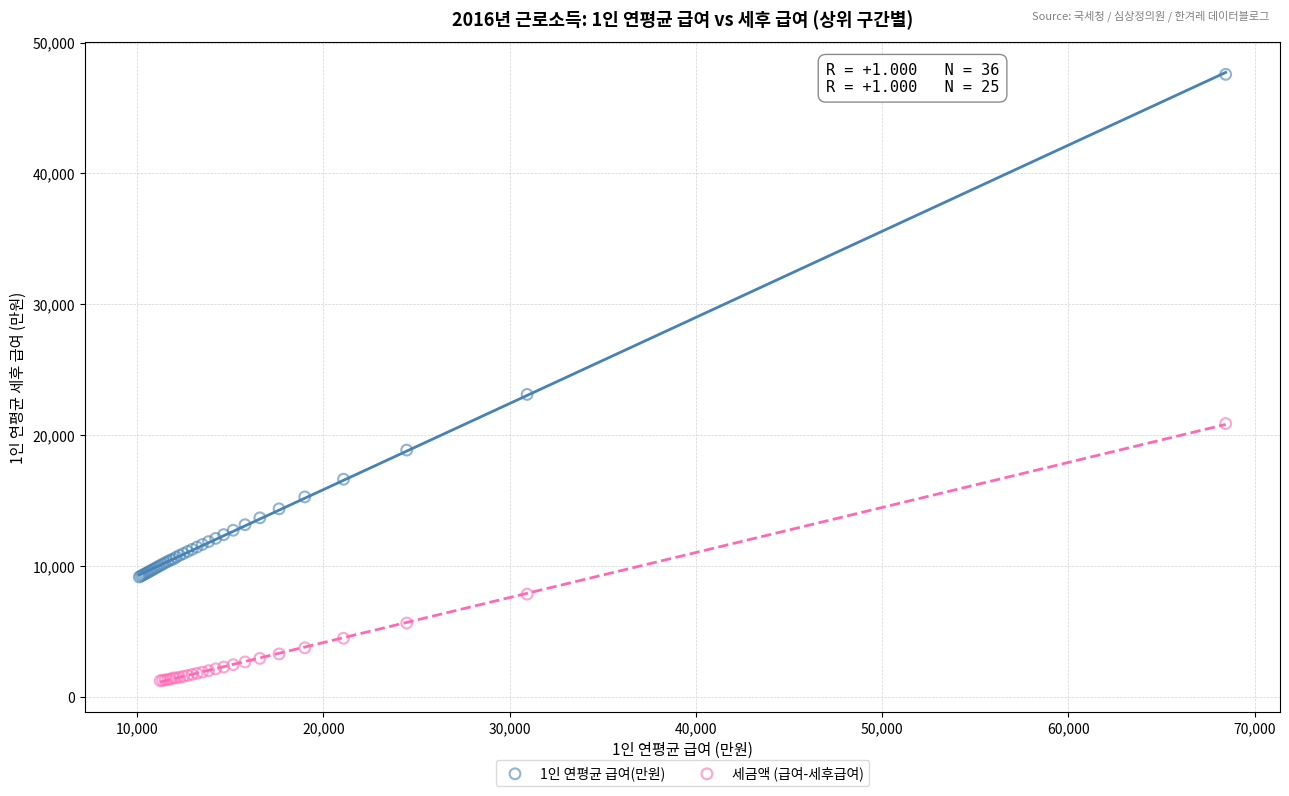

Which series has the widest spread of Y values?

1인 연평균 급여(만원)